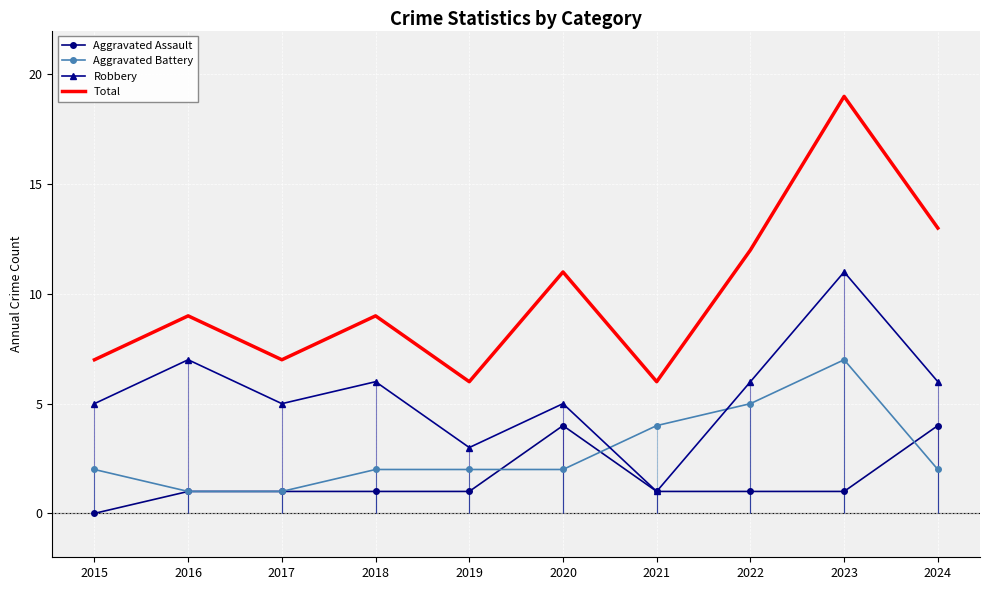

How many Aggravated Assault values are between 1 and 2?

7